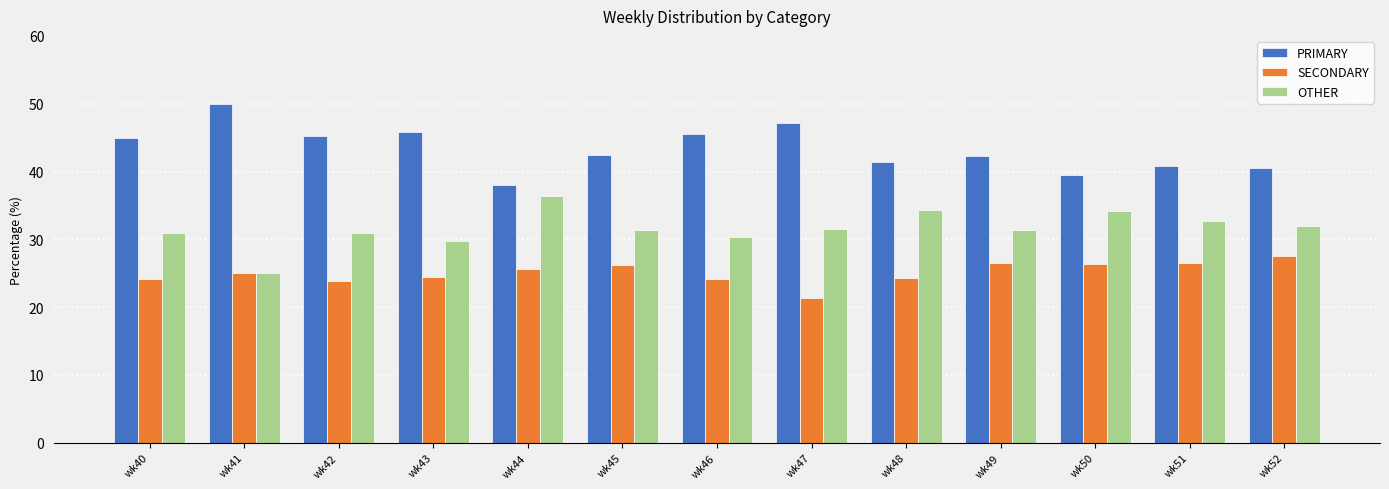

What is the sum of the OTHER values at wk49 and wk47?

62.8